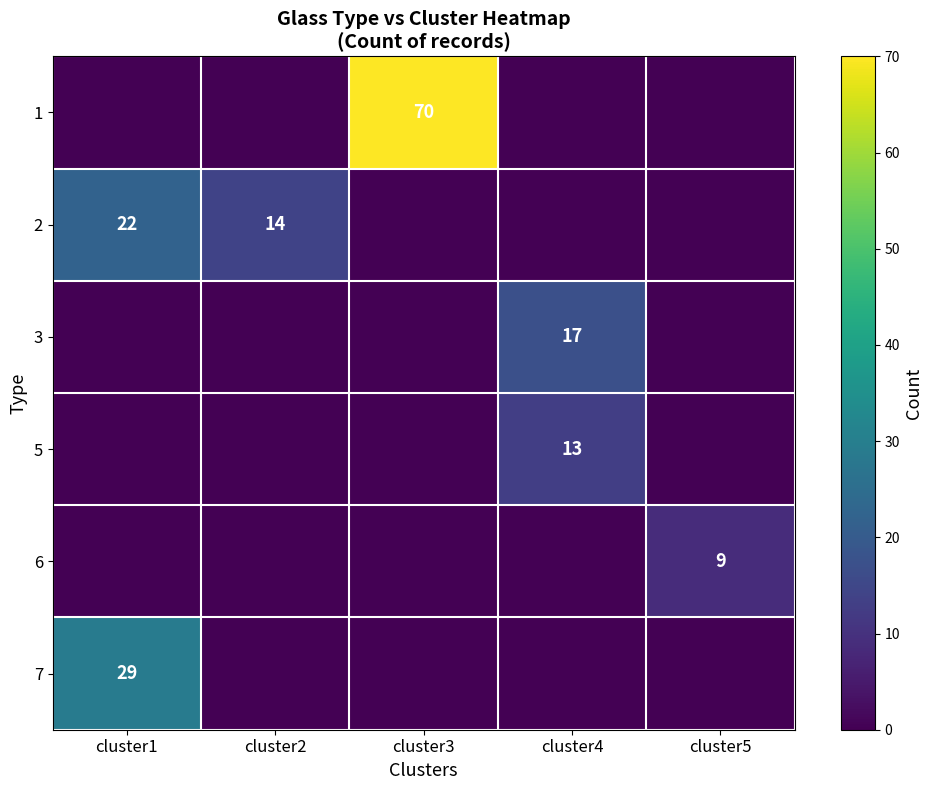

Is the value of 2 at cluster1 greater than the value of 3 at cluster4?

Yes